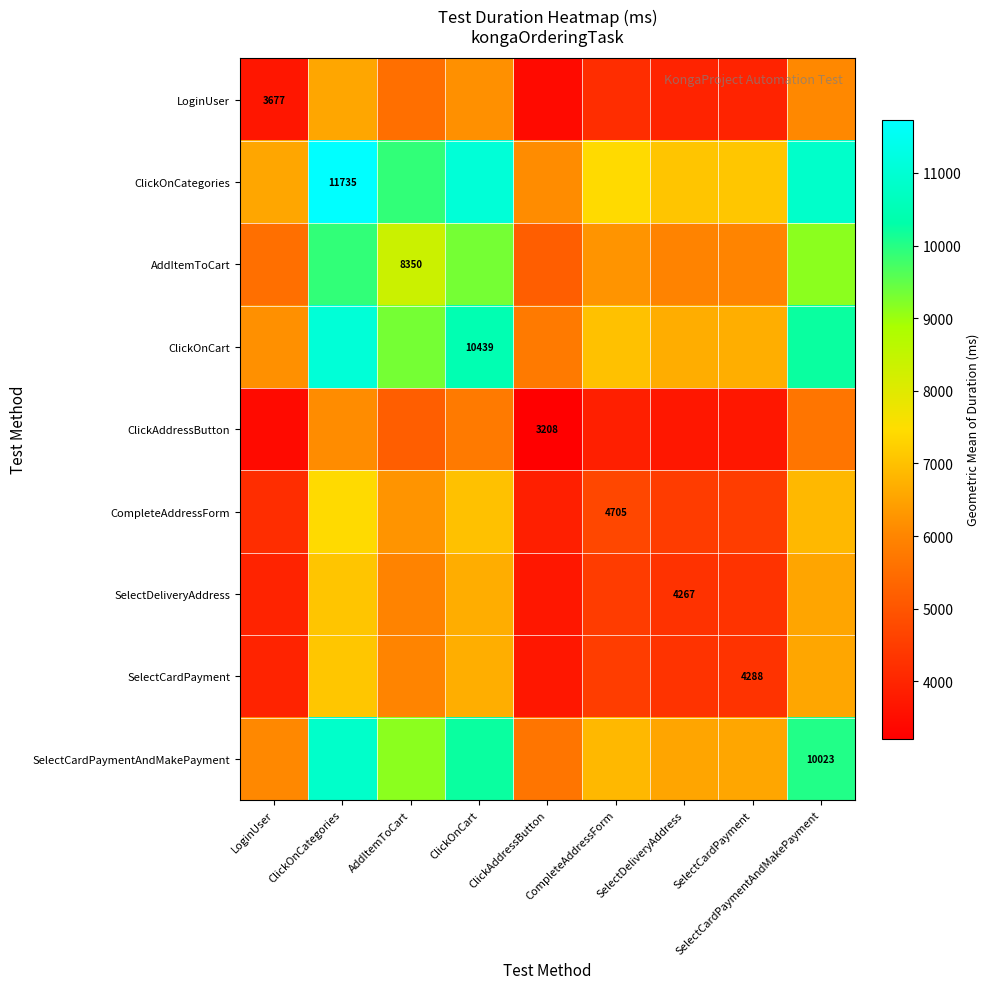

What is the highest value of the ClickAddressButton series?

6135.6